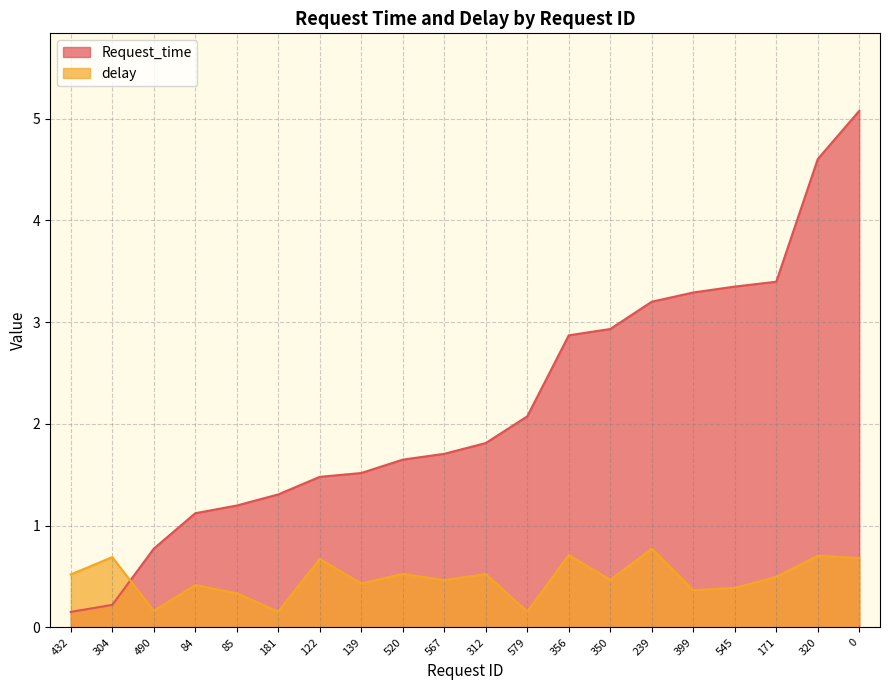

Is it true that delay equals 0.3 at 350?

False